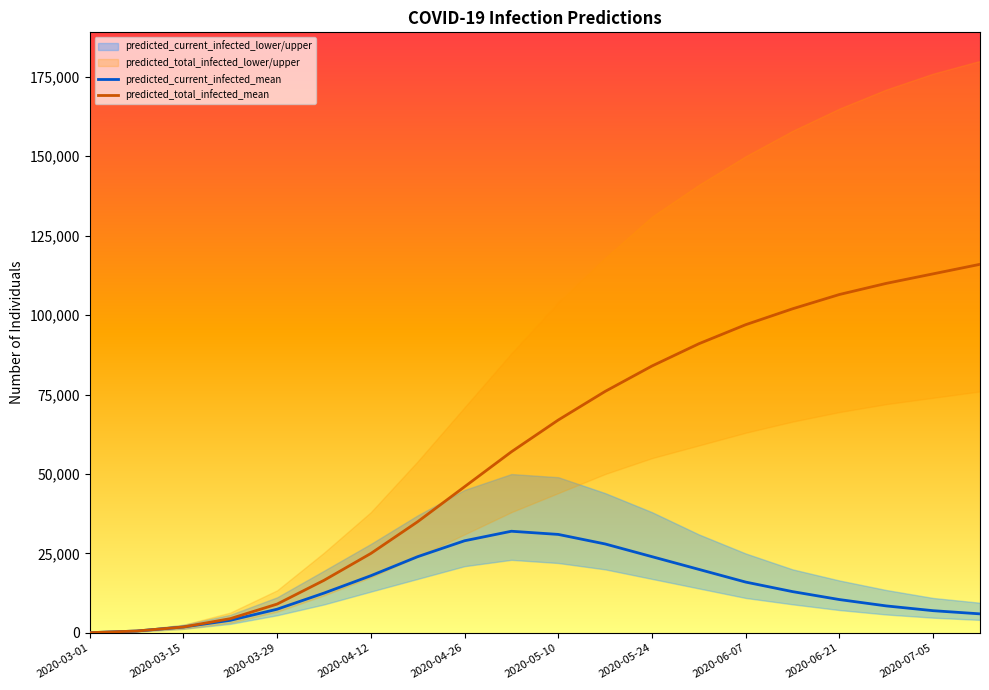

What is the maximum value for predicted_total_infected_mean?

116000